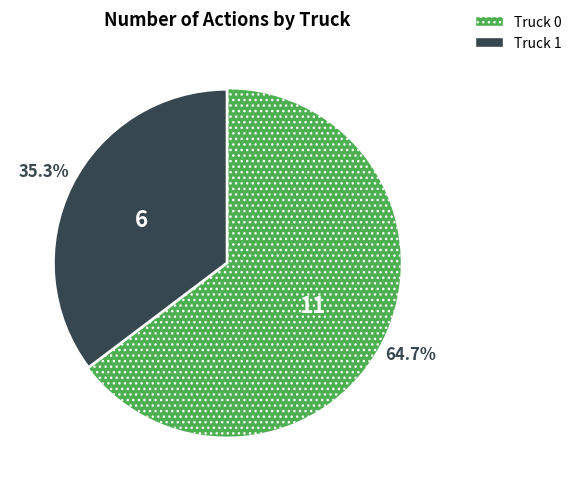

Approximately how many times larger is the value at Truck 1 compared to Truck 0?

0.5